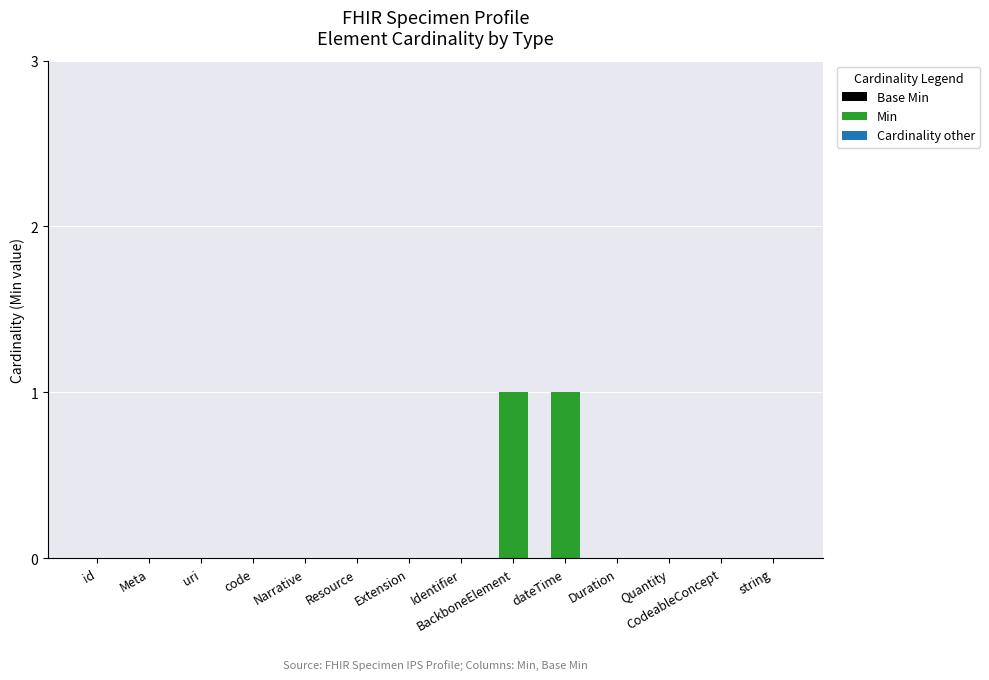

The value at string is -1. True or false?

False